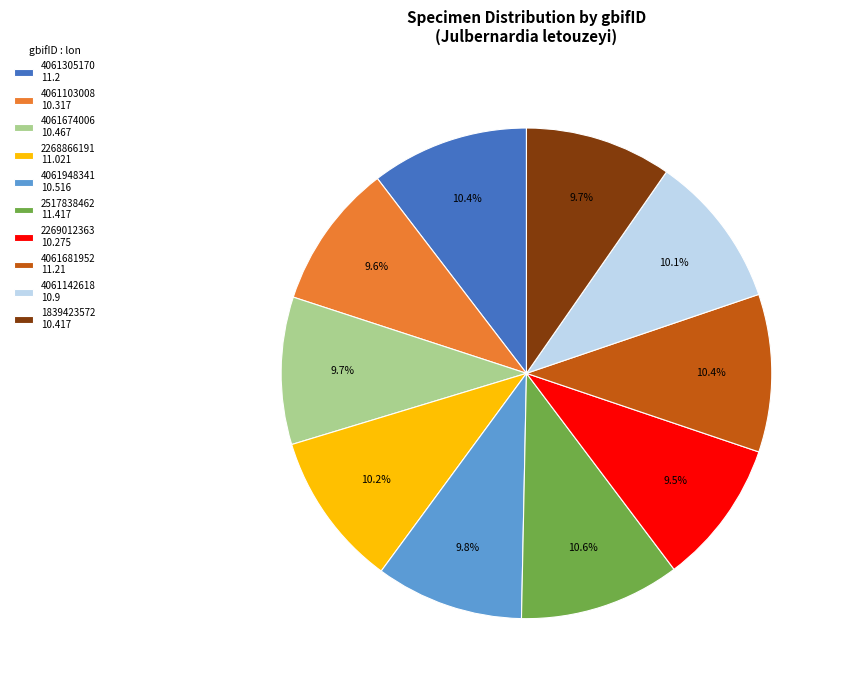

Which has a higher value, 1839423572 10.417 or 4061305170 11.2?

4061305170 11.2